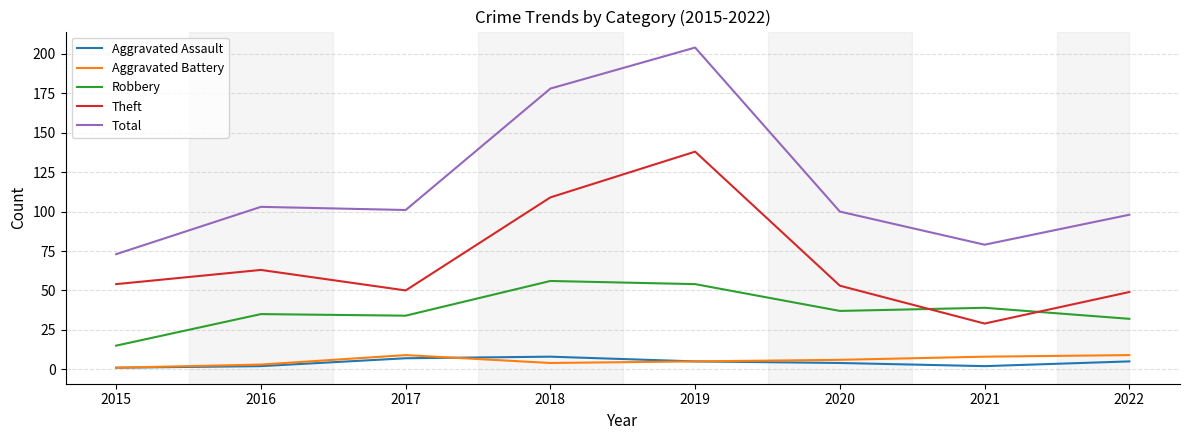

How many lines are shown in the chart?

5